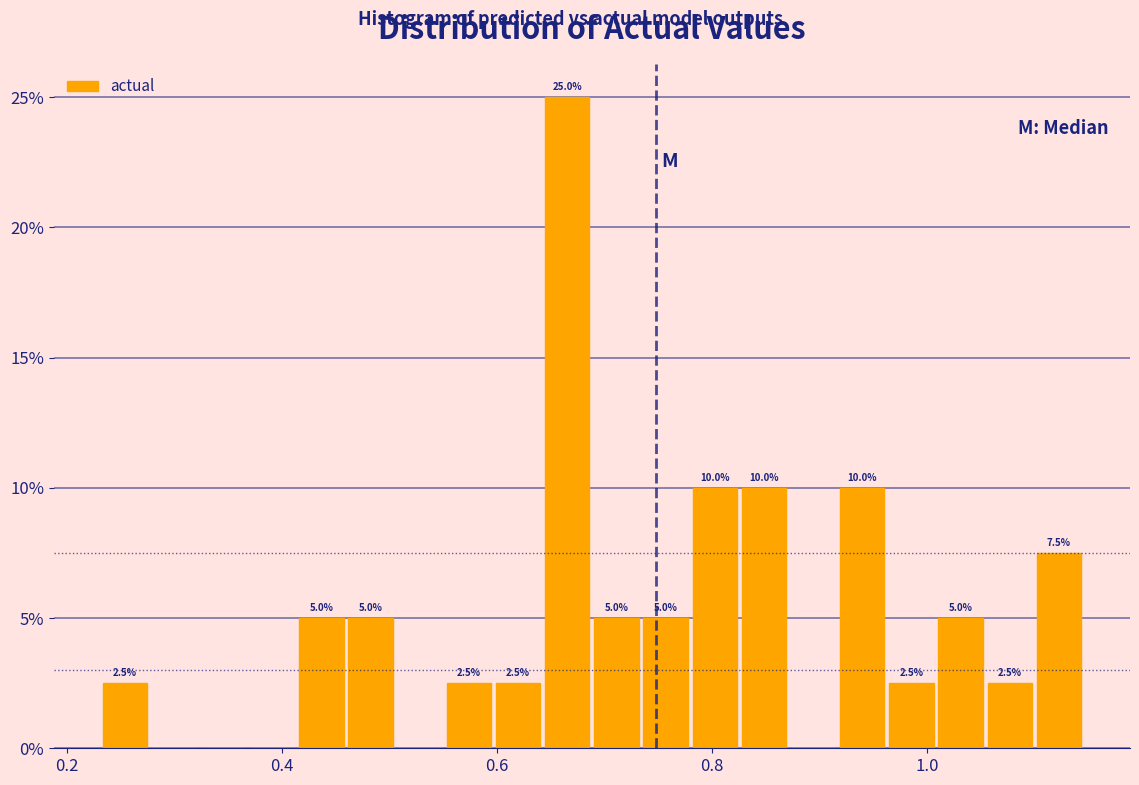

Around what value on the x-axis is the tallest bar? Give the approximate position of its centre, as read against the axis.

0.66